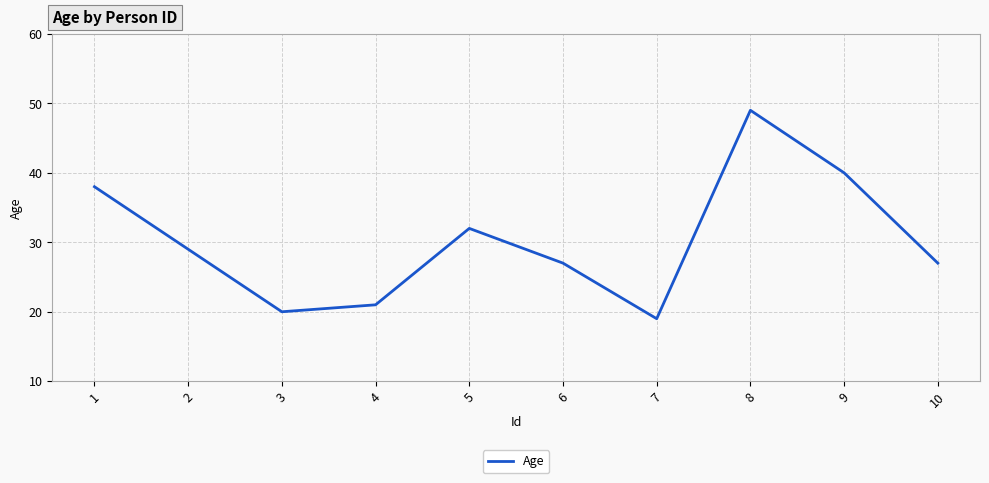

Which has a higher value, 2 or 5?

5